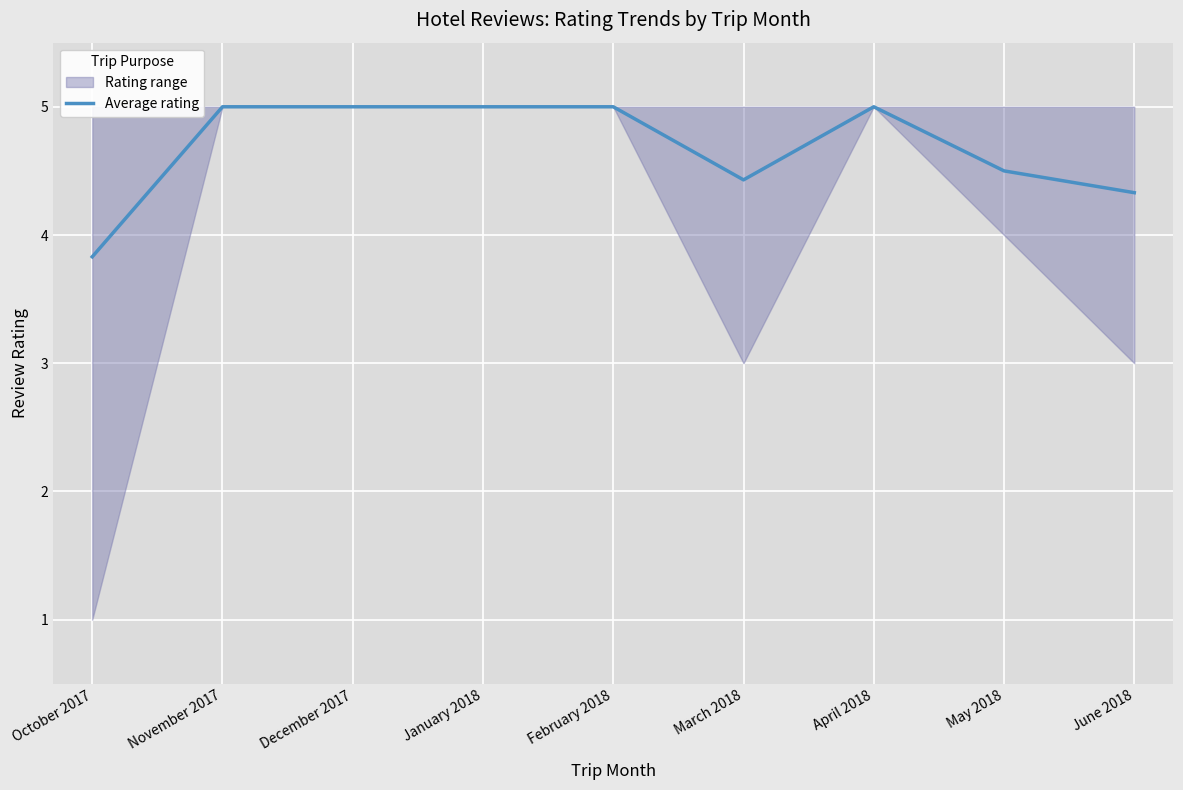

List the labels in order of value, largest first.

November 2017, December 2017, January 2018, February 2018, April 2018, May 2018, March 2018, June 2018, October 2017